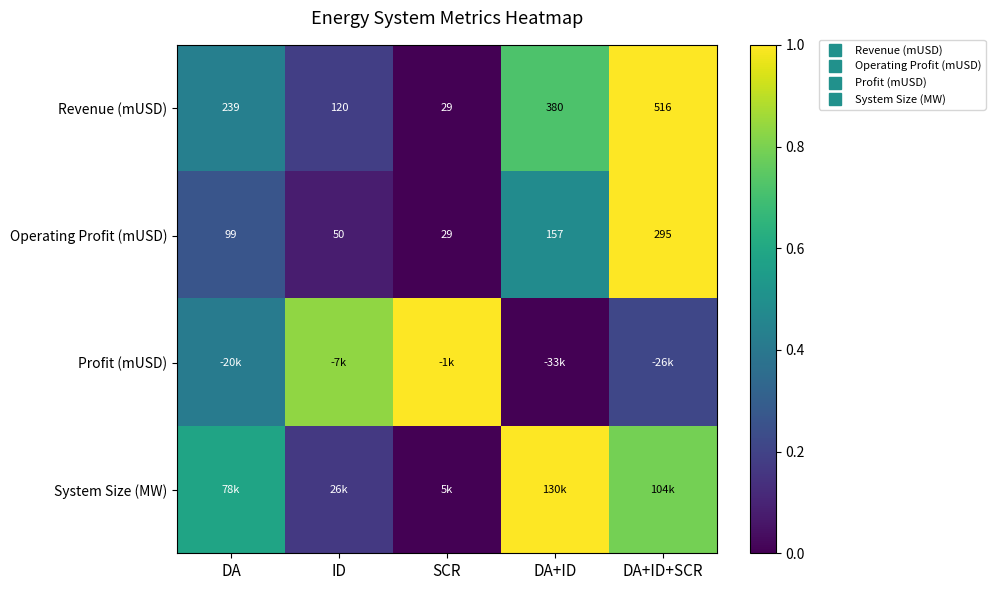

Count the Profit (mUSD) values in the range 0 to 1.

5